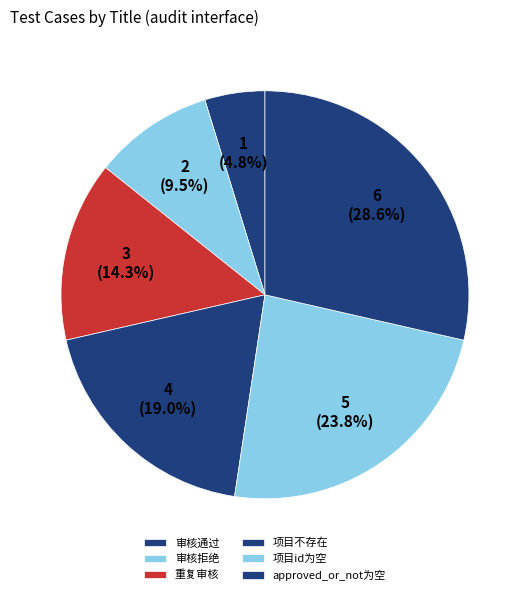

Count the number of slices in the pie.

6